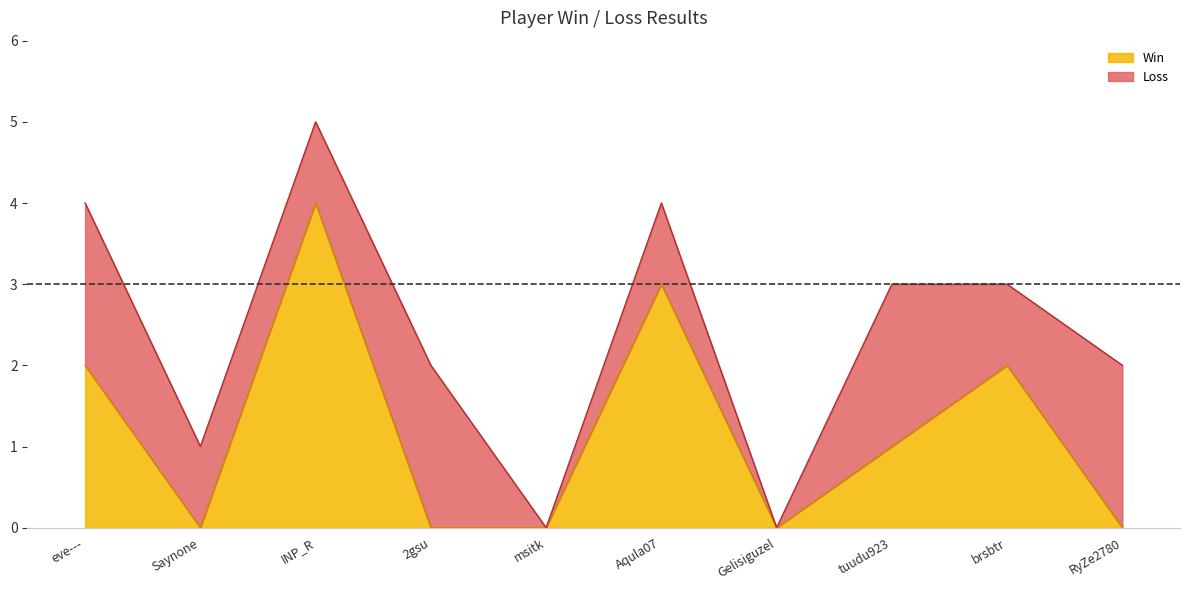

Is it true that the value at 2gsu is 0?

True